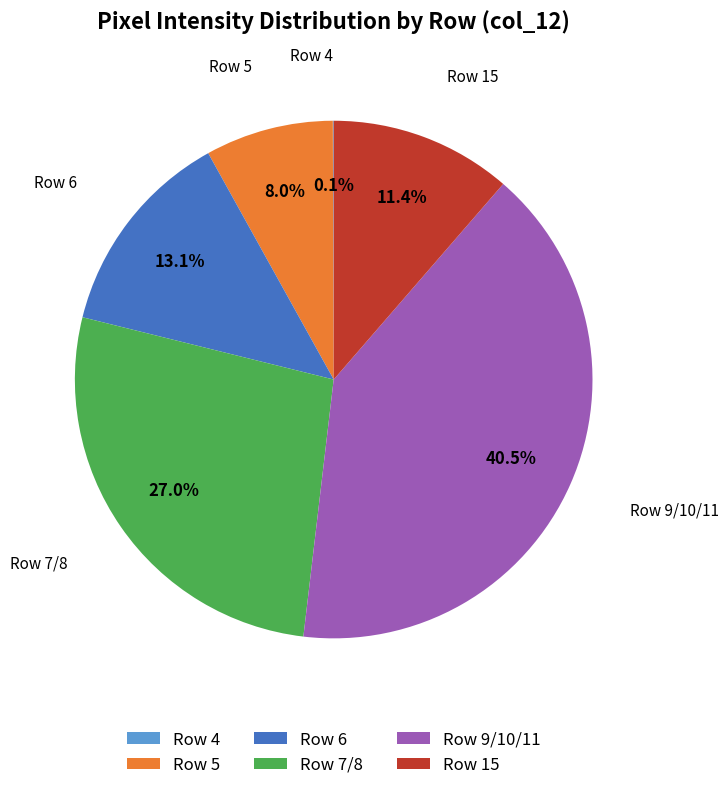

To the nearest percent, what is the difference between the largest and smallest slice percentages?

40%